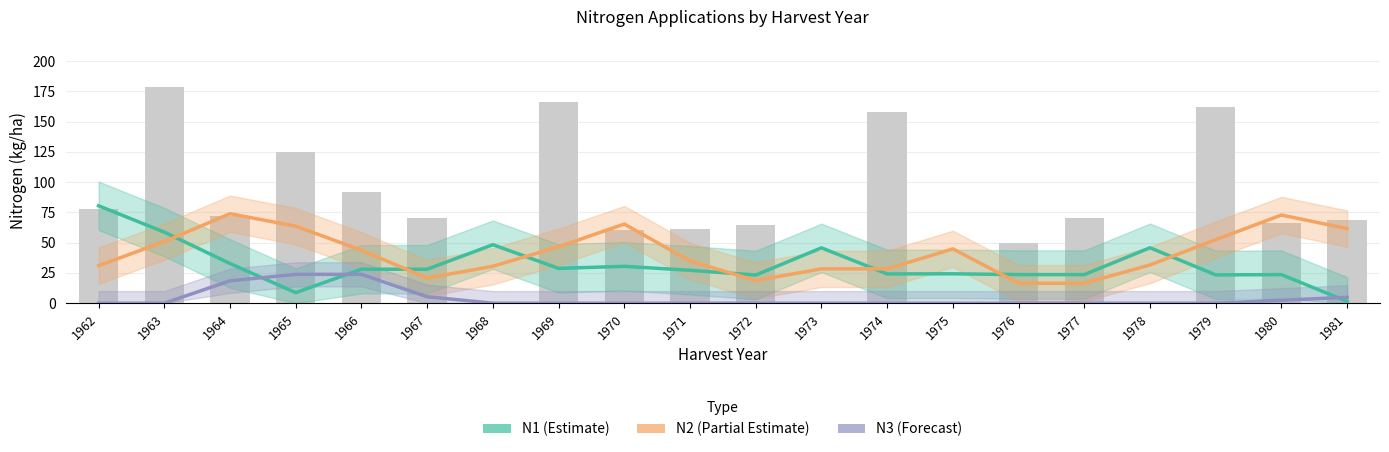

What value does the N2 (Partial Estimate) series have at 1967?

20.7